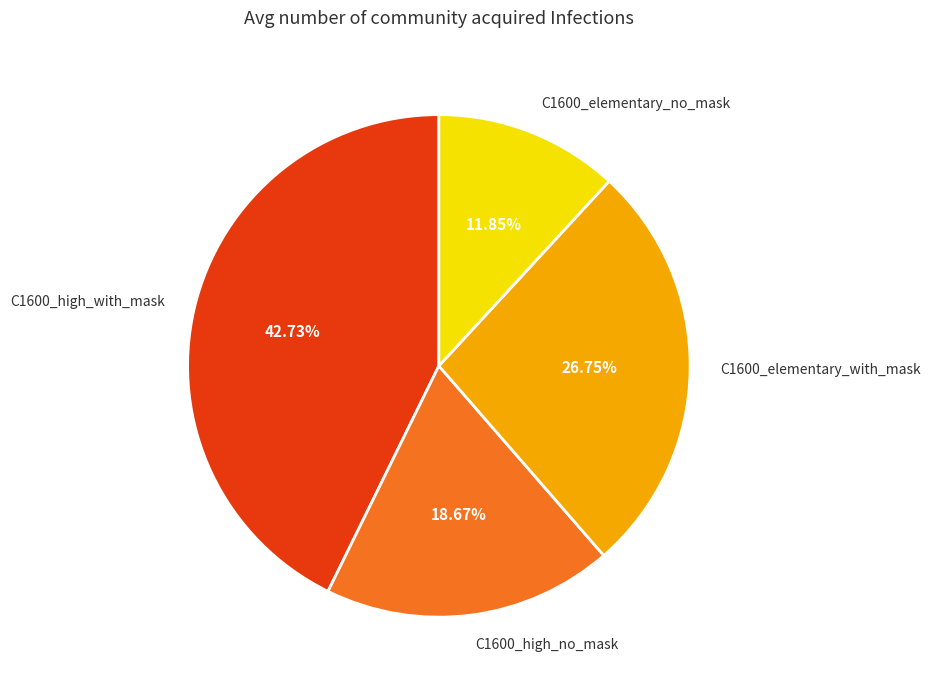

Rank the categories by value from highest to lowest.

C1600_high_with_mask, C1600_elementary_with_mask, C1600_high_no_mask, C1600_elementary_no_mask